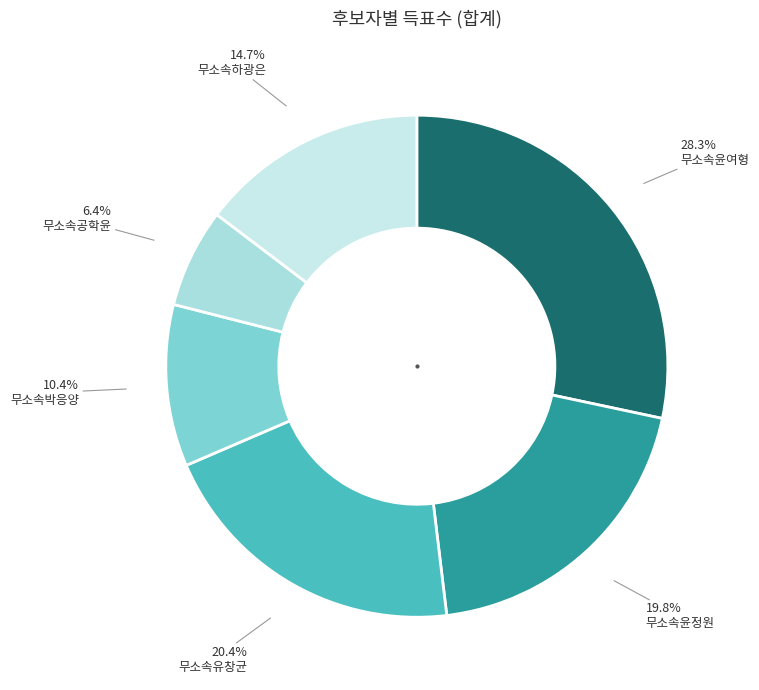

How many segments does this pie chart have?

6